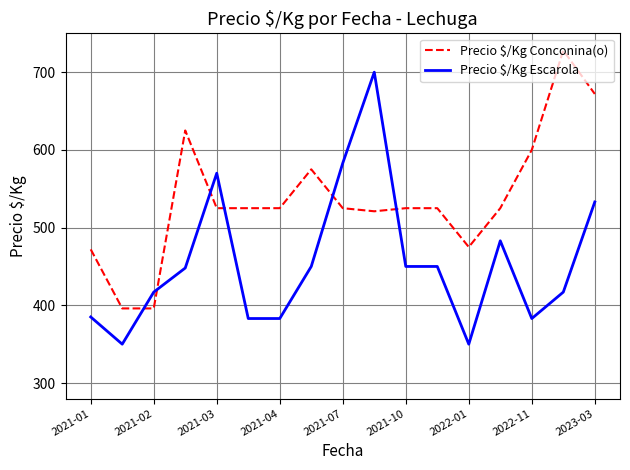

Rank the series by their average value, from lowest to highest.

Precio $/Kg Escarola, Precio $/Kg Conconina(o)